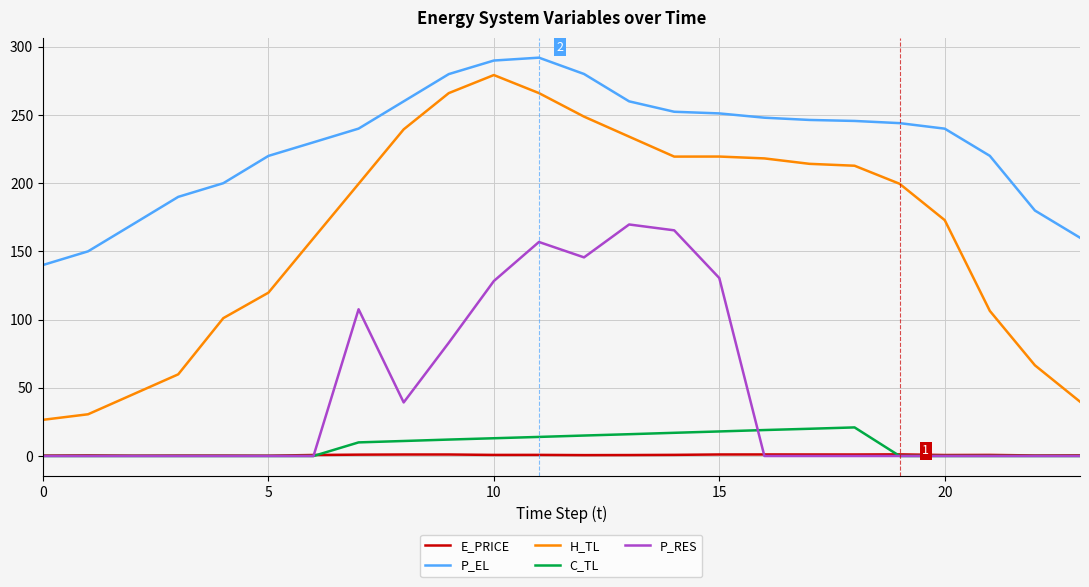

Which series has the widest spread of values?

H_TL